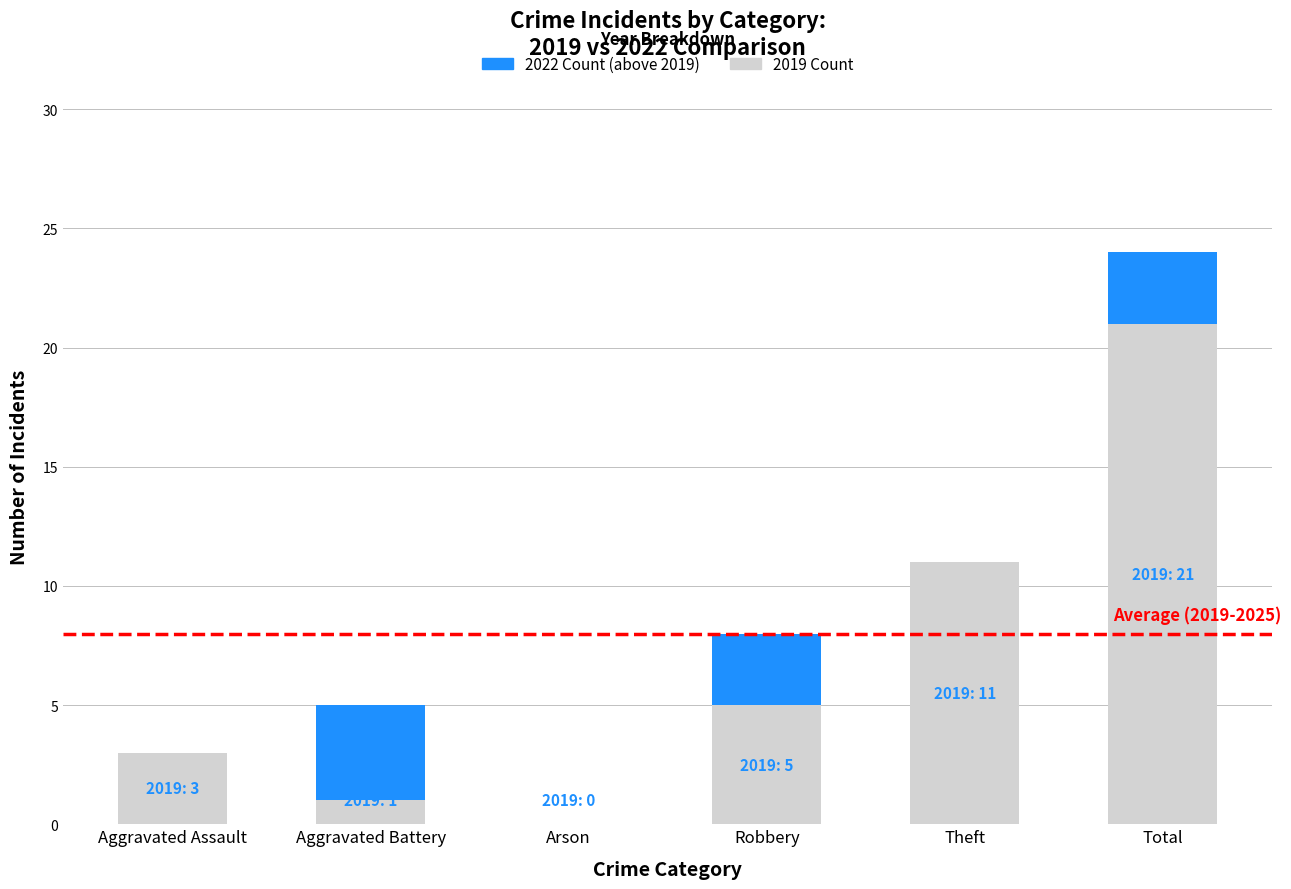

At which category is the sum across all series the highest?

Total